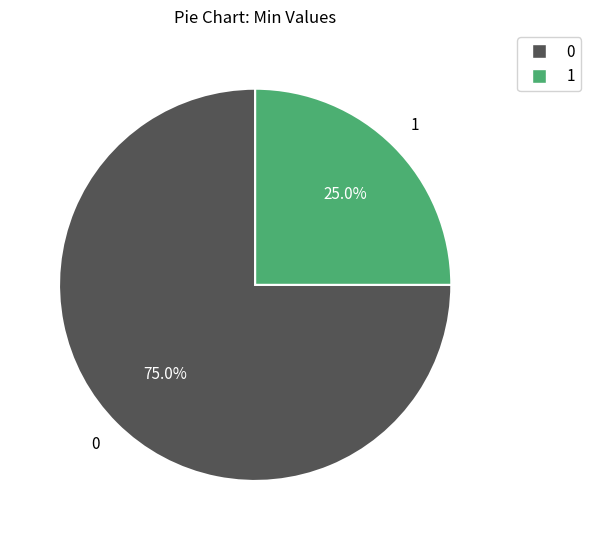

What portion of the pie excludes 0?

25.0%